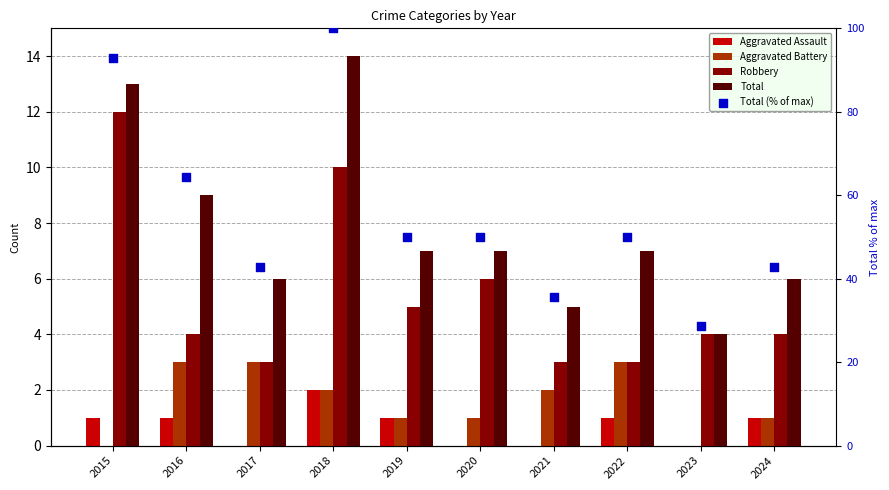

Which series contains the highest Y value?

Total (% of max)